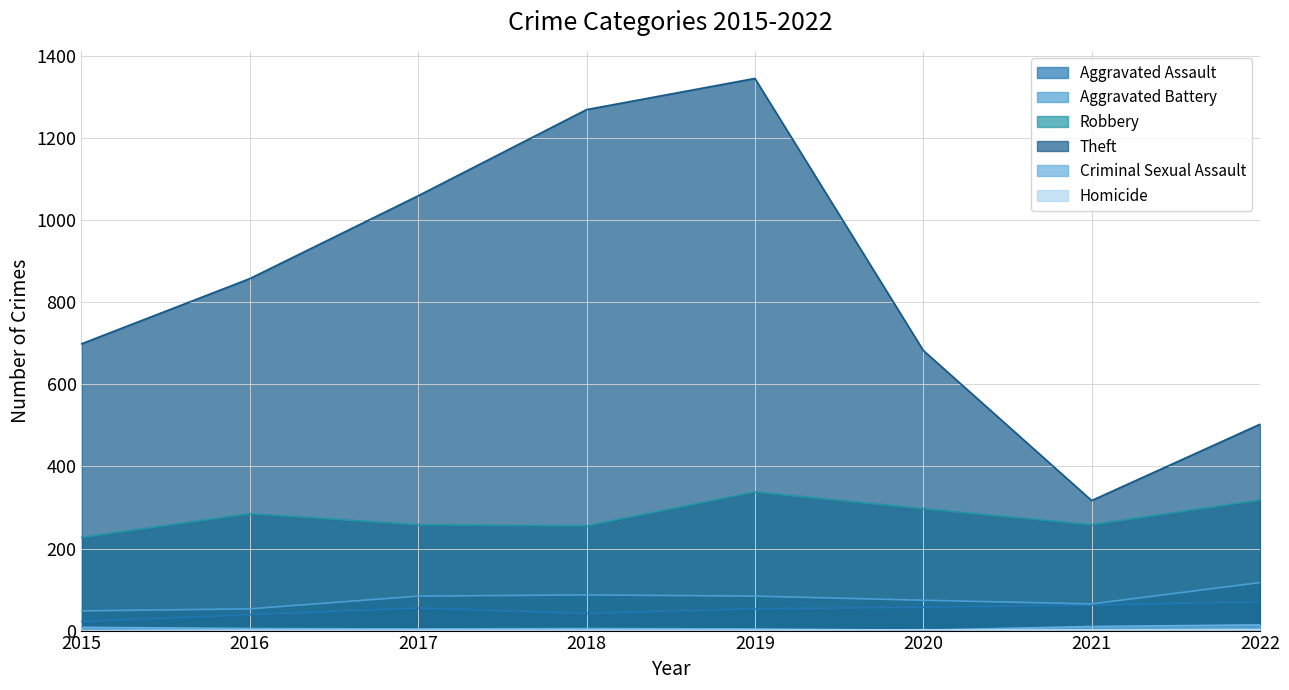

True or false: Theft and Homicide cross at least once.

False